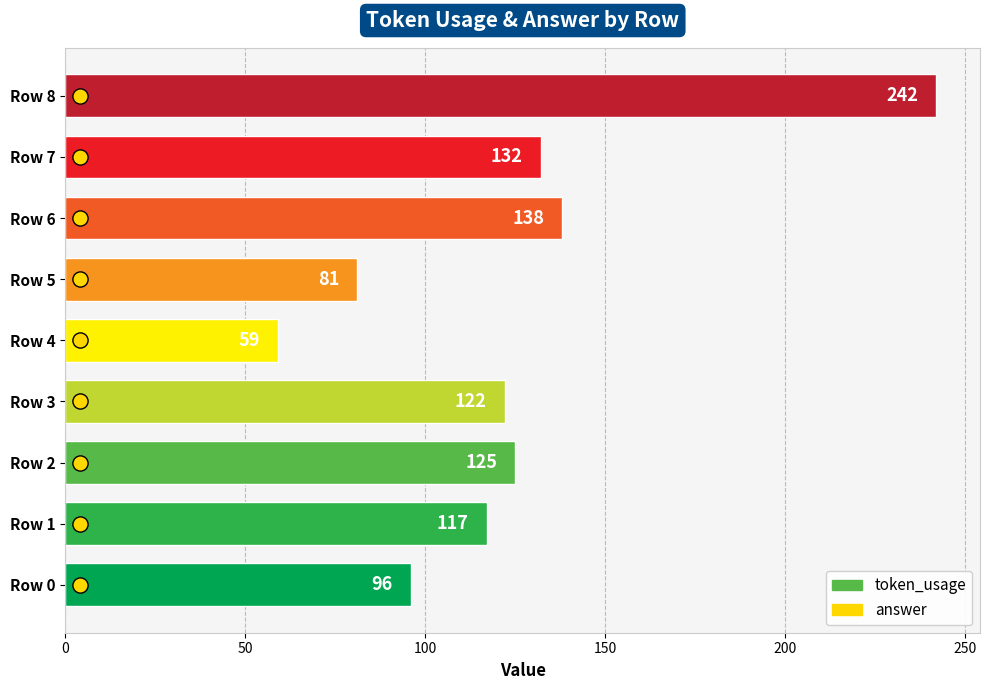

Which series has the widest spread of Y values?

token_usage